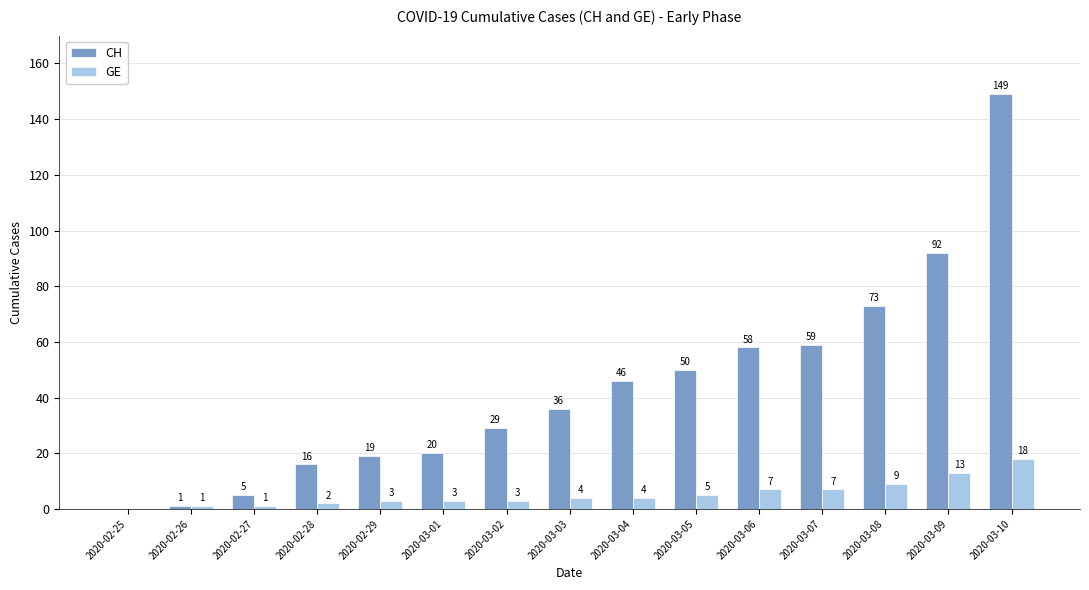

Reading right to left, list all the values displayed in this chart.

CH: 149	92	73	59	58	50	46	36	29	20	19	16	5	1	0
GE: 18	13	9	7	7	5	4	4	3	3	3	2	1	1	0